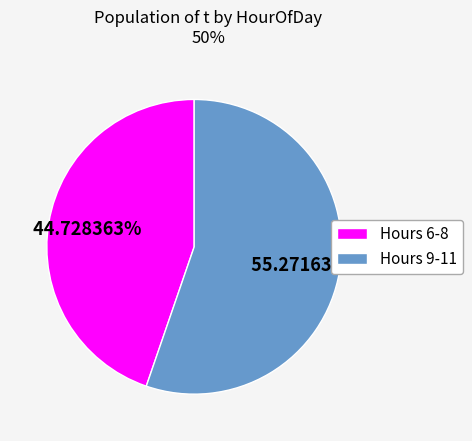

Which category accounts for the majority?

Hours 9-11